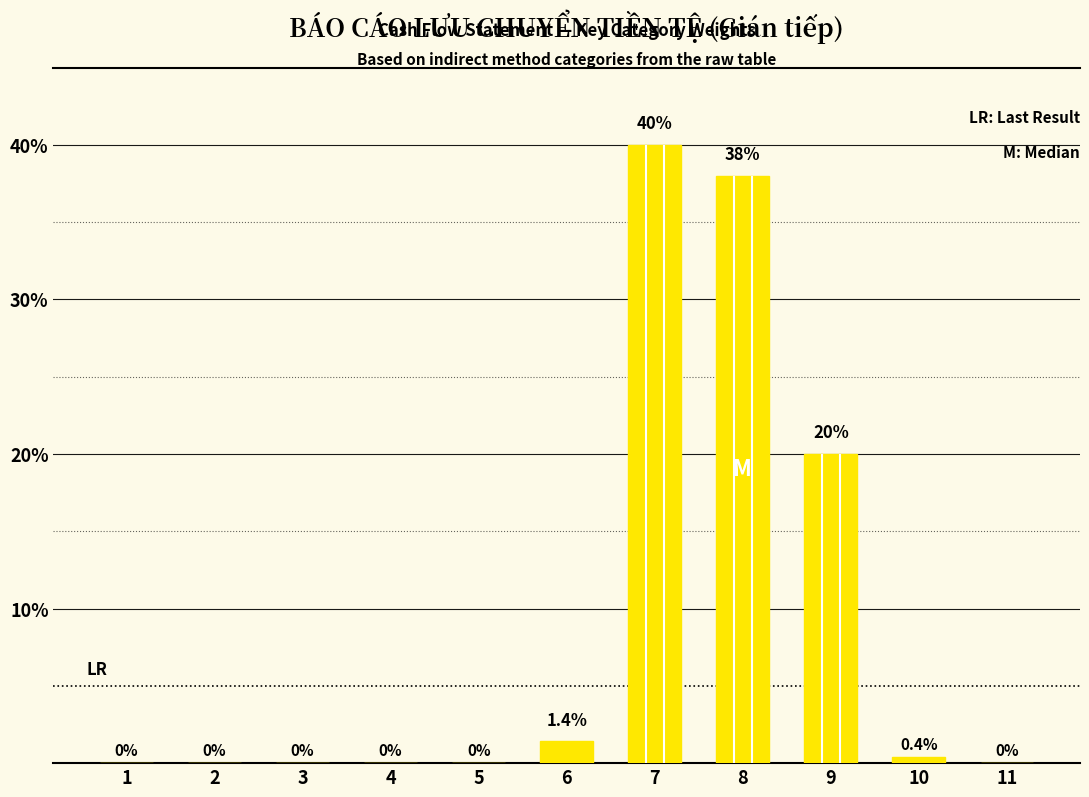

What is the maximum value shown in the chart?

40.0